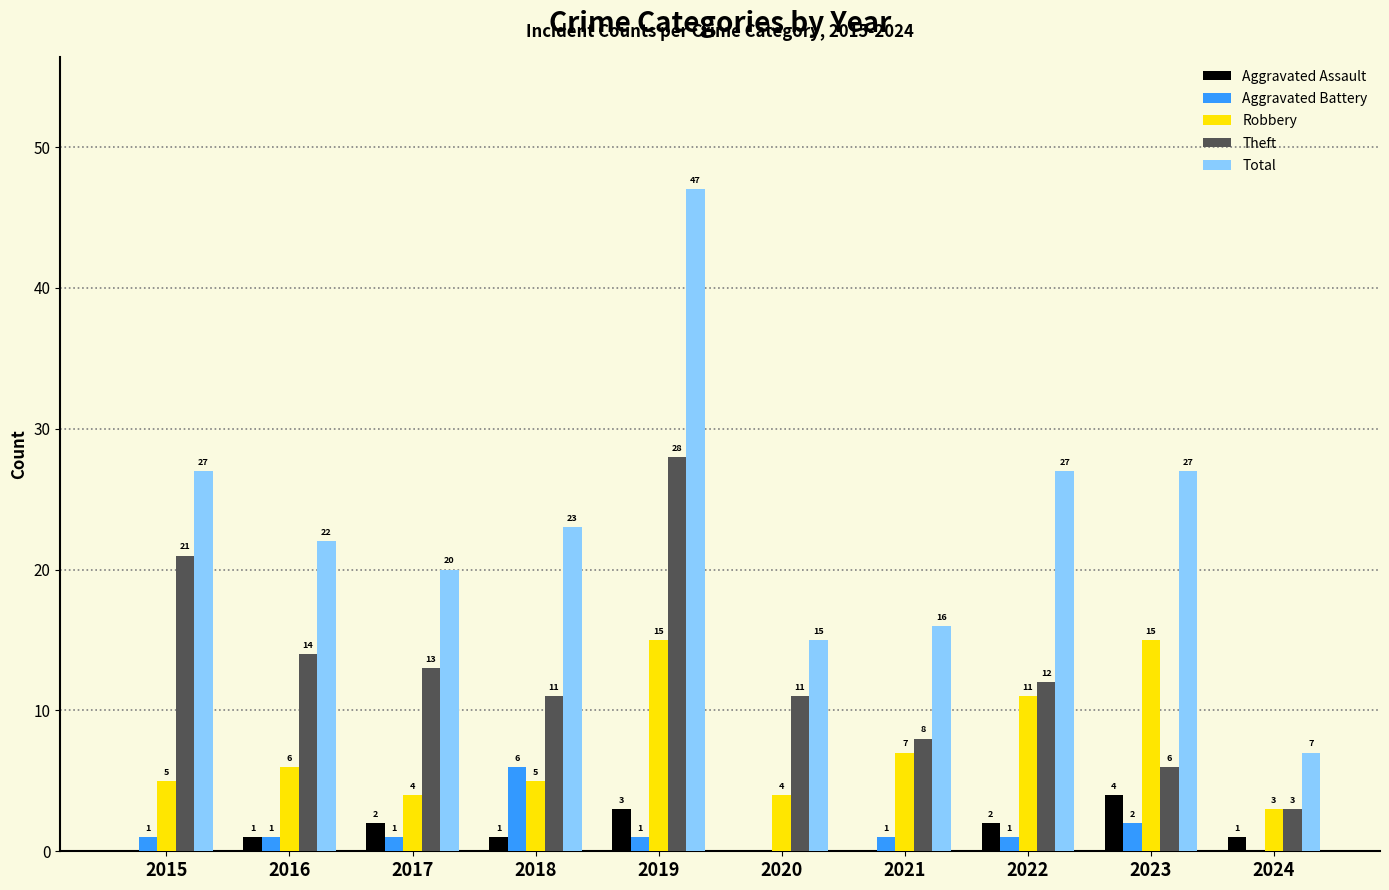

How many groups of bars are there?

10